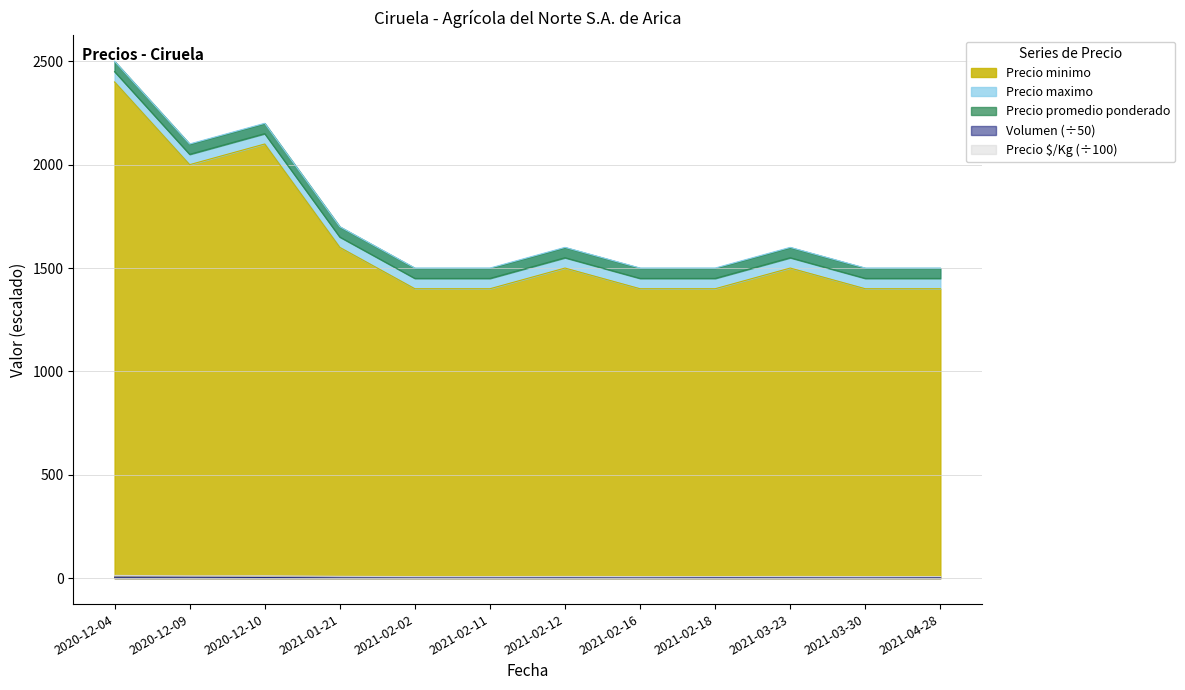

What is the total value across all series at 2020-12-10?

6465.9